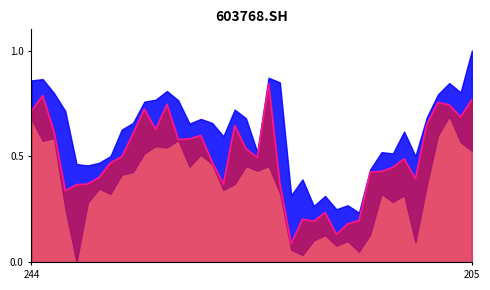

Read the value at 20.

0.5